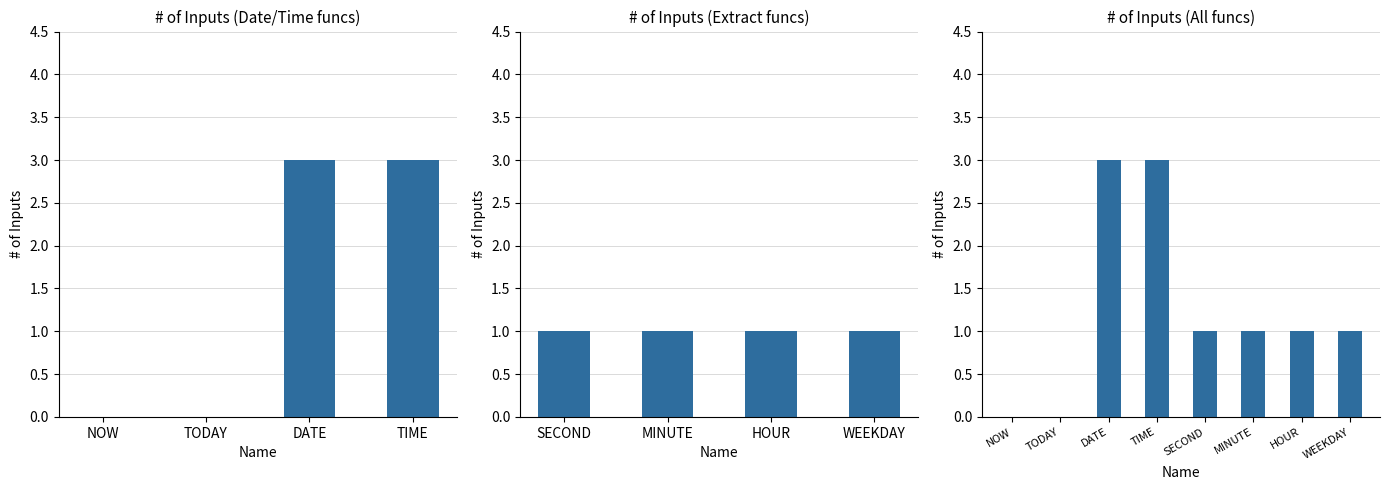

What is the greatest value displayed?

3